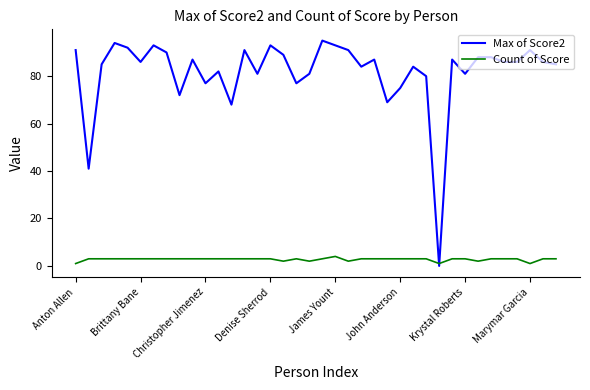

Which series has the largest total across all categories?

Max of Score2